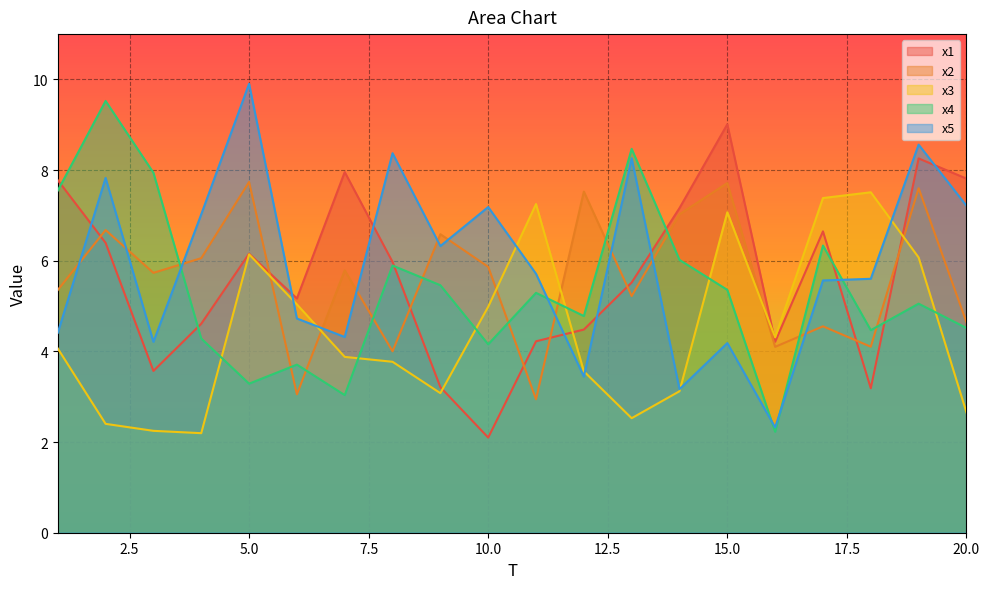

What is the greatest value displayed?

9.9